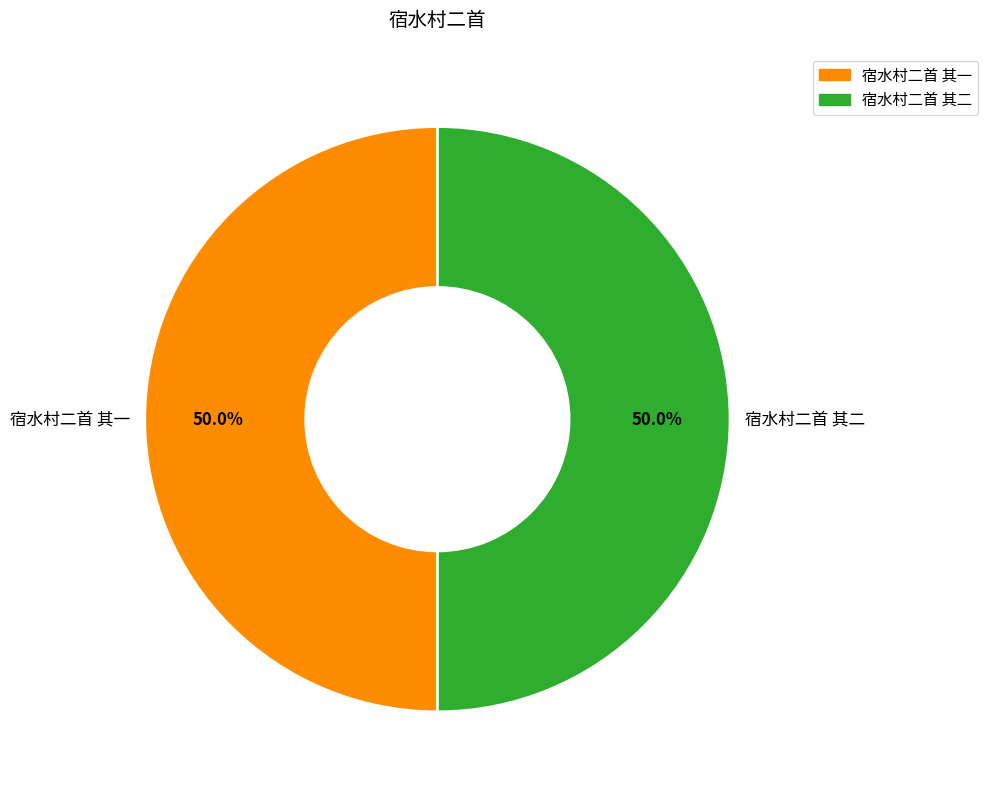

How many slices are in this pie chart?

2